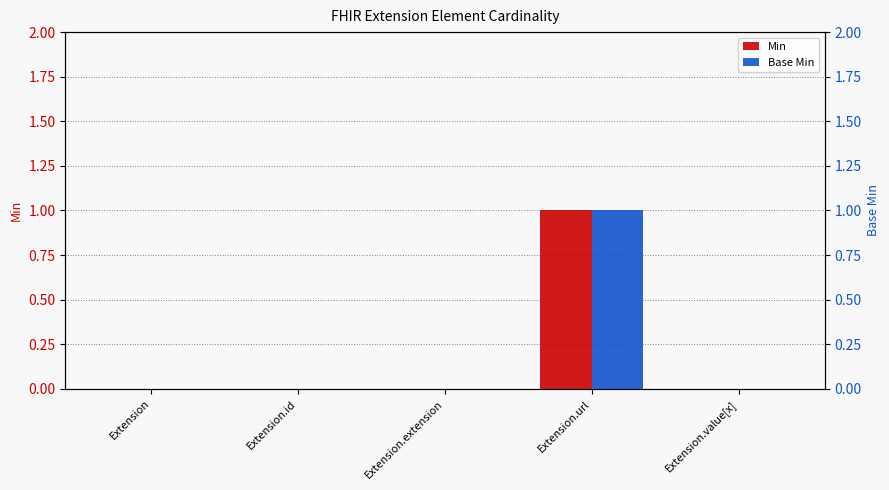

How many bars are there in total?

10